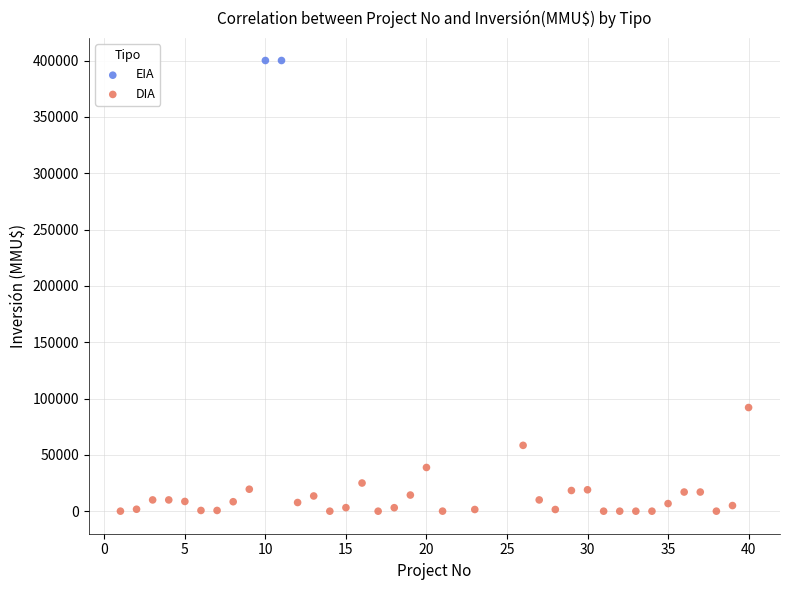

What are all the series names shown in the legend?

EIA, DIA